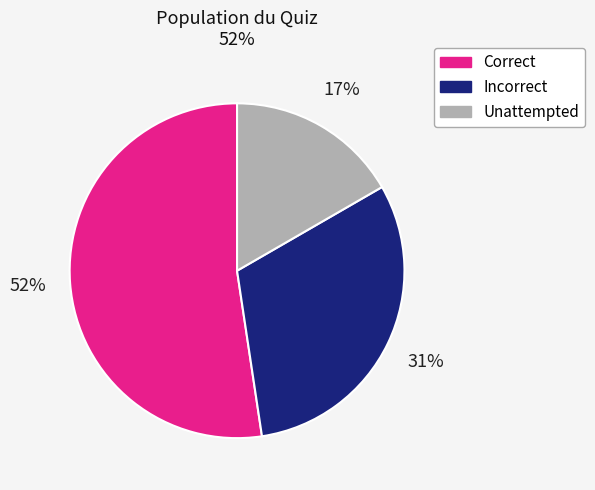

Which category has the smallest portion of the pie?

Unattempted